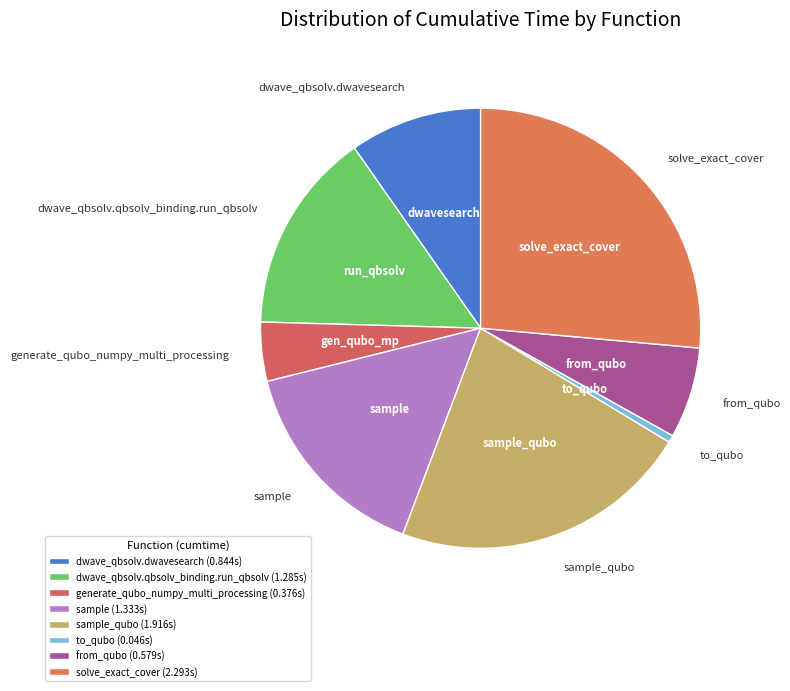

Is there any slice that represents more than half of the pie?

No